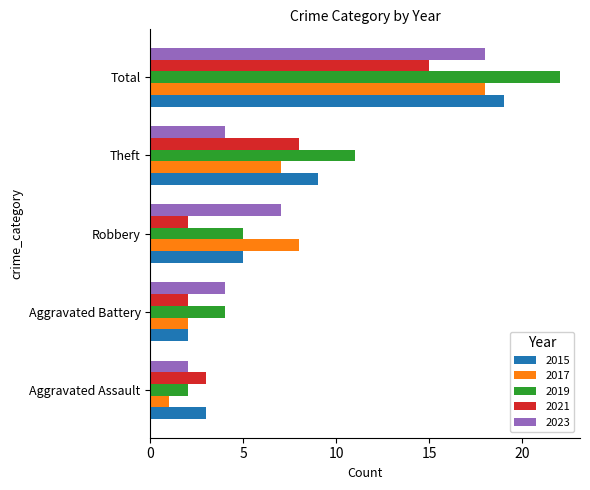

What is the difference between the second highest and minimum values in the 2023 series?

5